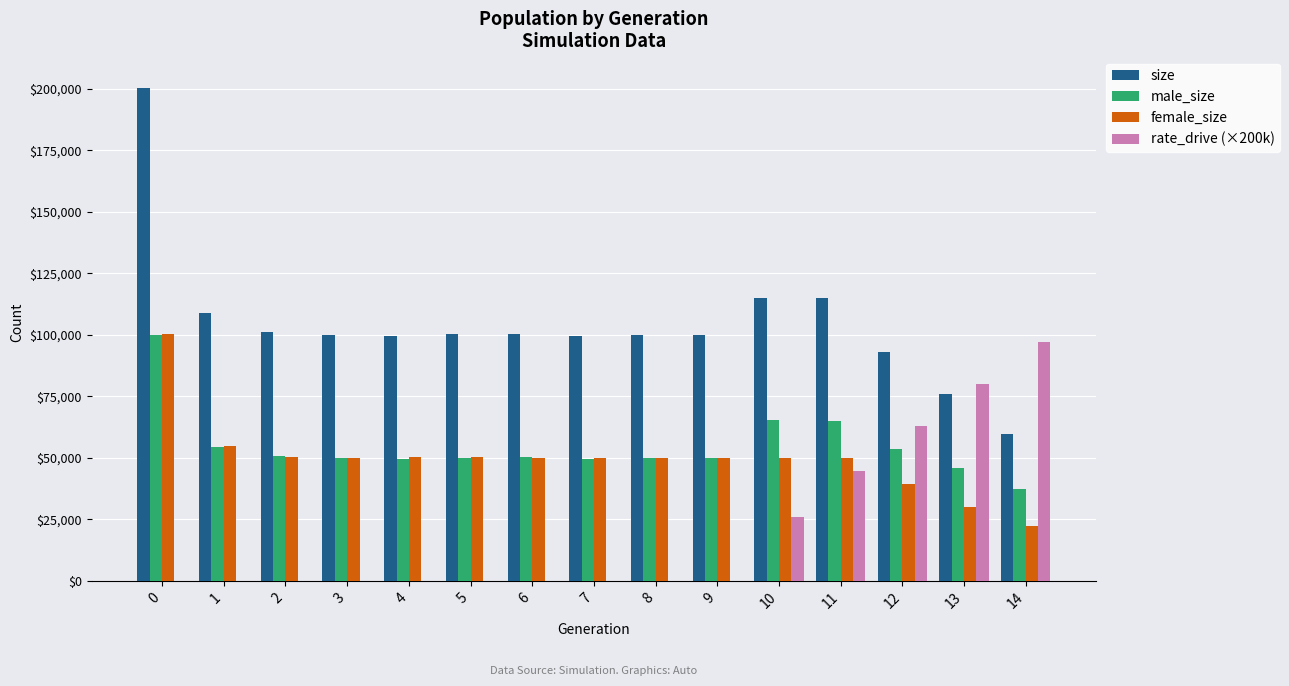

The value of male_size at 3 is 85719.1. True or false?

False